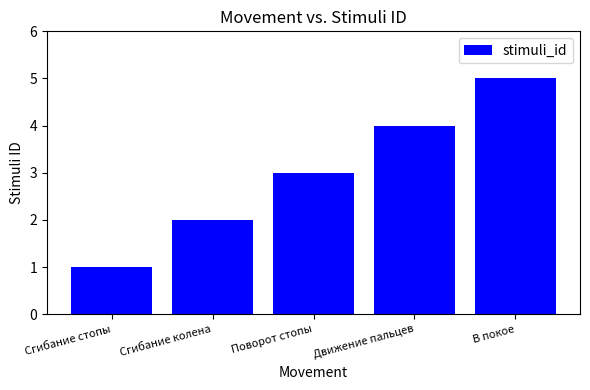

What is the greatest value displayed?

5